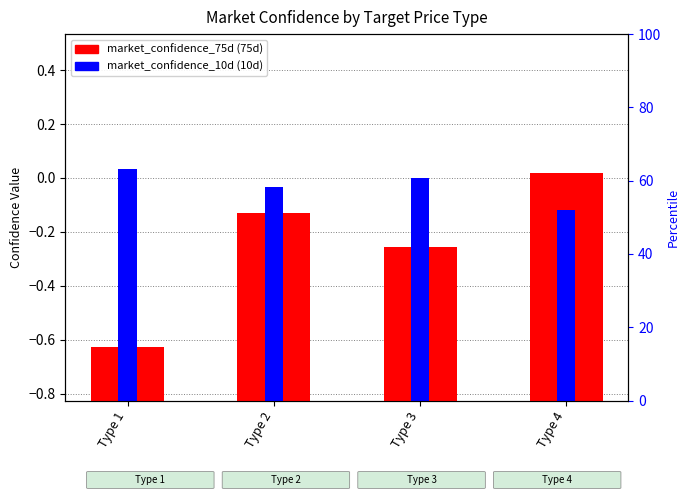

Which series has the widest spread of values?

market_confidence_75d